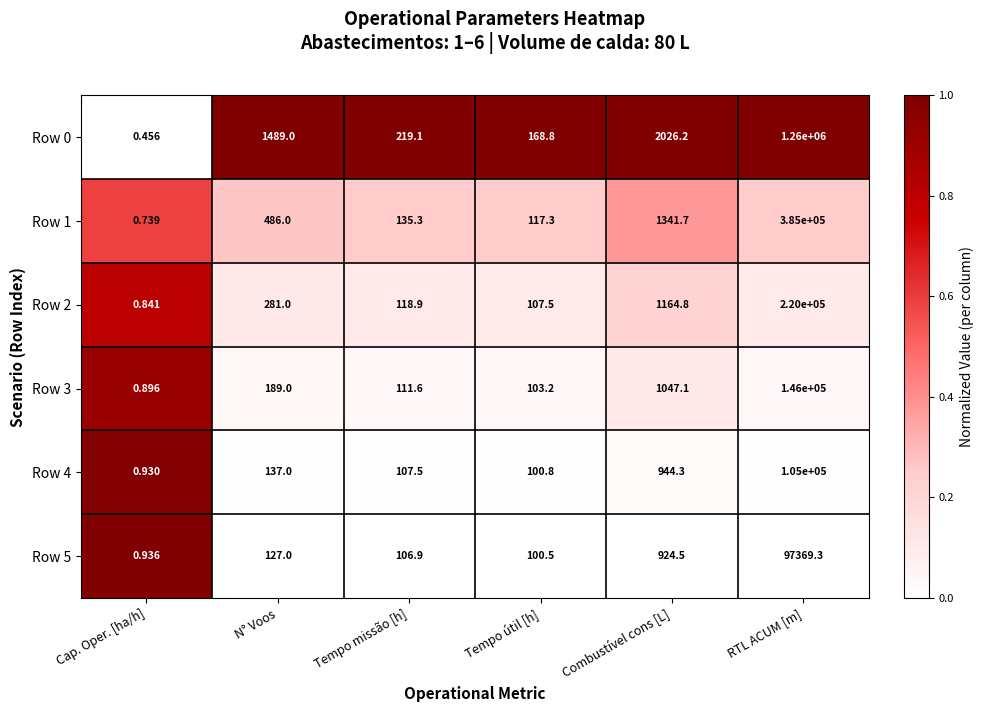

Which label corresponds to the smallest value in the chart?

Cap. Oper. [ha/h]